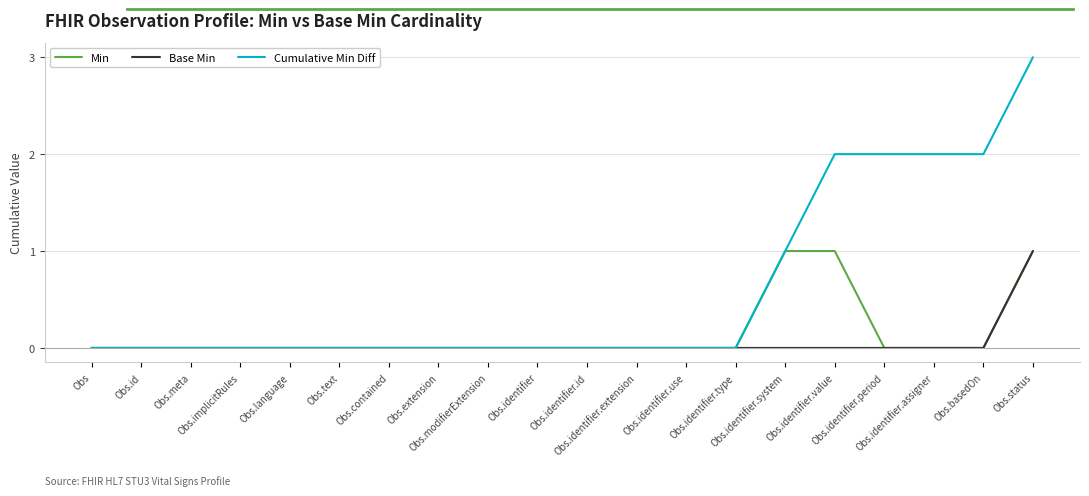

Reading left to right, what are all the values shown in this chart?

Min: Obs=0	Obs.id=0	Obs.meta=0	Obs.implicitRules=0	Obs.language=0	Obs.text=0	Obs.contained=0	Obs.extension=0	Obs.modifierExtension=0	Obs.identifier=0	Obs.identifier.id=0	Obs.identifier.extension=0	Obs.identifier.use=0	Obs.identifier.type=0	Obs.identifier.system=1	Obs.identifier.value=1	Obs.identifier.period=0	Obs.identifier.assigner=0	Obs.basedOn=0	Obs.status=1
Base Min: Obs=0	Obs.id=0	Obs.meta=0	Obs.implicitRules=0	Obs.language=0	Obs.text=0	Obs.contained=0	Obs.extension=0	Obs.modifierExtension=0	Obs.identifier=0	Obs.identifier.id=0	Obs.identifier.extension=0	Obs.identifier.use=0	Obs.identifier.type=0	Obs.identifier.system=0	Obs.identifier.value=0	Obs.identifier.period=0	Obs.identifier.assigner=0	Obs.basedOn=0	Obs.status=1
Cumulative Min Diff: Obs=0	Obs.id=0	Obs.meta=0	Obs.implicitRules=0	Obs.language=0	Obs.text=0	Obs.contained=0	Obs.extension=0	Obs.modifierExtension=0	Obs.identifier=0	Obs.identifier.id=0	Obs.identifier.extension=0	Obs.identifier.use=0	Obs.identifier.type=0	Obs.identifier.system=1	Obs.identifier.value=2	Obs.identifier.period=2	Obs.identifier.assigner=2	Obs.basedOn=2	Obs.status=3